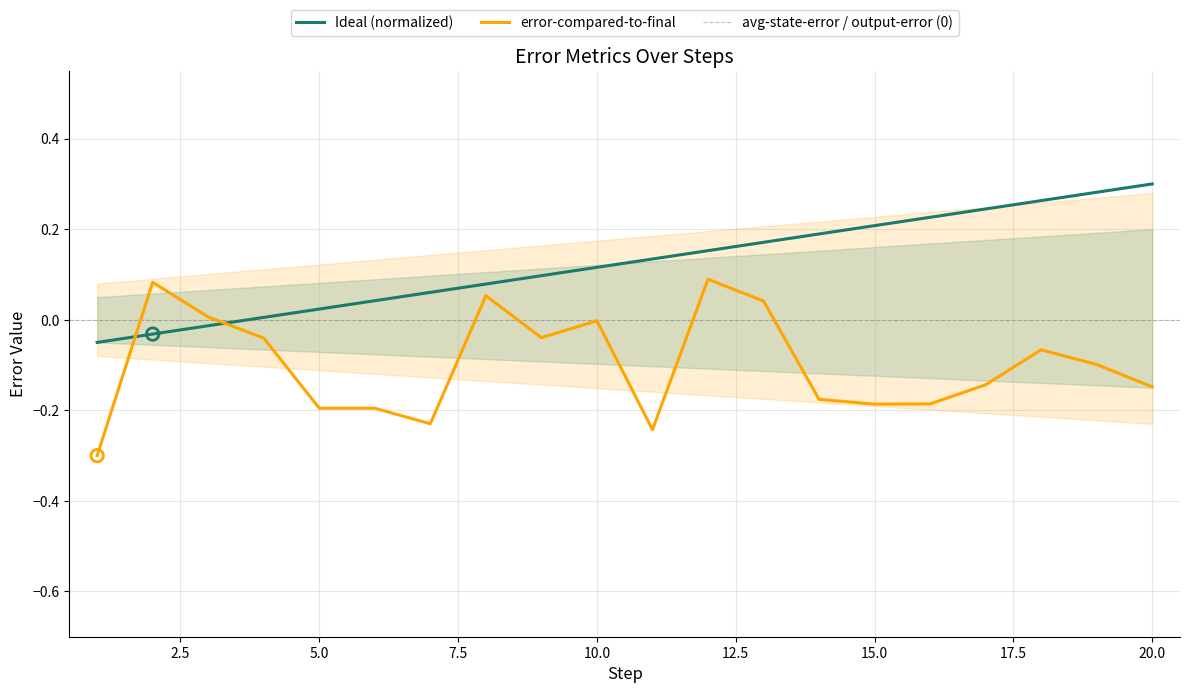

Which has a higher value, 4 or 16?

16